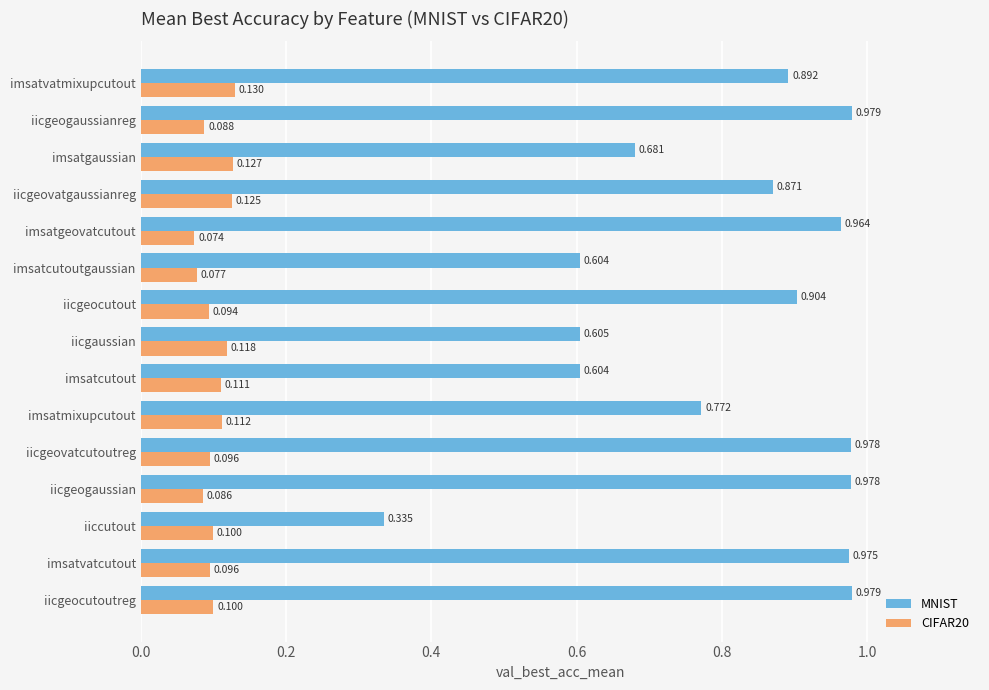

At which label does CIFAR20 reach its peak?

imsatvatmixupcutout